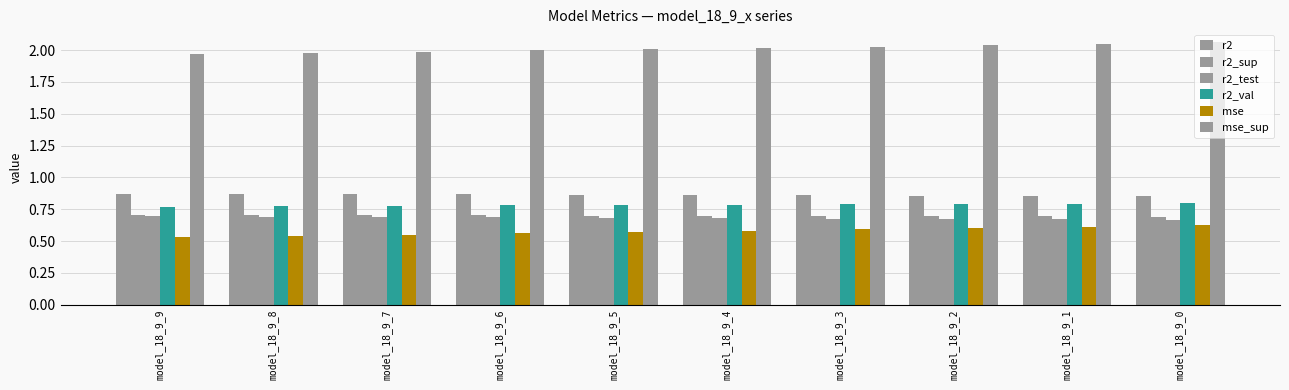

Reading left to right, what are all the values shown in this chart?

r2: model_18_9_9=0.9	model_18_9_8=0.9	model_18_9_7=0.9	model_18_9_6=0.9	model_18_9_5=0.9	model_18_9_4=0.9	model_18_9_3=0.9	model_18_9_2=0.9	model_18_9_1=0.9	model_18_9_0=0.9
r2_sup: model_18_9_9=0.7	model_18_9_8=0.7	model_18_9_7=0.7	model_18_9_6=0.7	model_18_9_5=0.7	model_18_9_4=0.7	model_18_9_3=0.7	model_18_9_2=0.7	model_18_9_1=0.7	model_18_9_0=0.7
r2_test: model_18_9_9=0.7	model_18_9_8=0.7	model_18_9_7=0.7	model_18_9_6=0.7	model_18_9_5=0.7	model_18_9_4=0.7	model_18_9_3=0.7	model_18_9_2=0.7	model_18_9_1=0.7	model_18_9_0=0.7
r2_val: model_18_9_9=0.8	model_18_9_8=0.8	model_18_9_7=0.8	model_18_9_6=0.8	model_18_9_5=0.8	model_18_9_4=0.8	model_18_9_3=0.8	model_18_9_2=0.8	model_18_9_1=0.8	model_18_9_0=0.8
mse: model_18_9_9=0.5	model_18_9_8=0.5	model_18_9_7=0.6	model_18_9_6=0.6	model_18_9_5=0.6	model_18_9_4=0.6	model_18_9_3=0.6	model_18_9_2=0.6	model_18_9_1=0.6	model_18_9_0=0.6
mse_sup: model_18_9_9=2.0	model_18_9_8=2.0	model_18_9_7=2.0	model_18_9_6=2.0	model_18_9_5=2.0	model_18_9_4=2.0	model_18_9_3=2.0	model_18_9_2=2.0	model_18_9_1=2.0	model_18_9_0=2.1